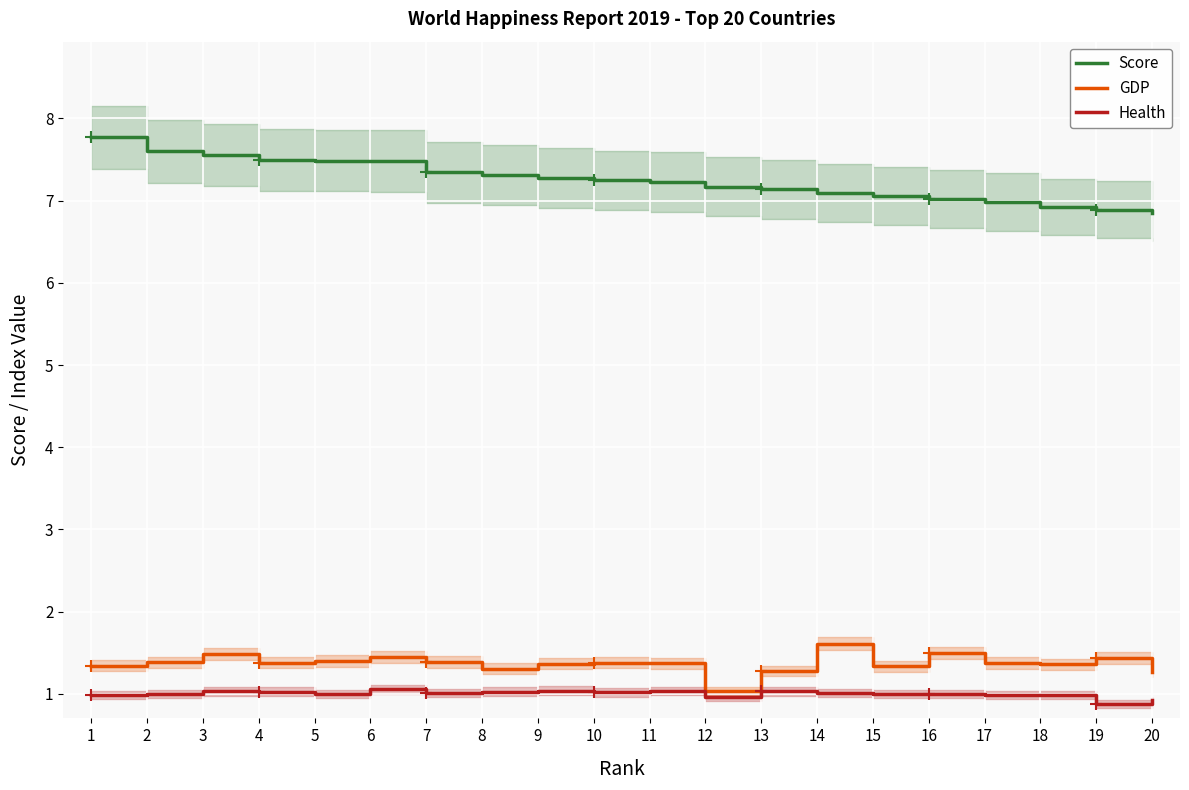

Reading left to right, list all the values displayed in this chart.

Score: 7.8	7.6	7.6	7.5	7.5	7.5	7.3	7.3	7.3	7.2	7.2	7.2	7.1	7.1	7.1	7.0	7.0	6.9	6.9	6.9
GDP: 1.3	1.4	1.5	1.4	1.4	1.5	1.4	1.3	1.4	1.4	1.4	1.0	1.3	1.6	1.3	1.5	1.4	1.4	1.4	1.3
Health: 1.0	1.0	1.0	1.0	1.0	1.1	1.0	1.0	1.0	1.0	1.0	1.0	1.0	1.0	1.0	1.0	1.0	1.0	0.9	0.9